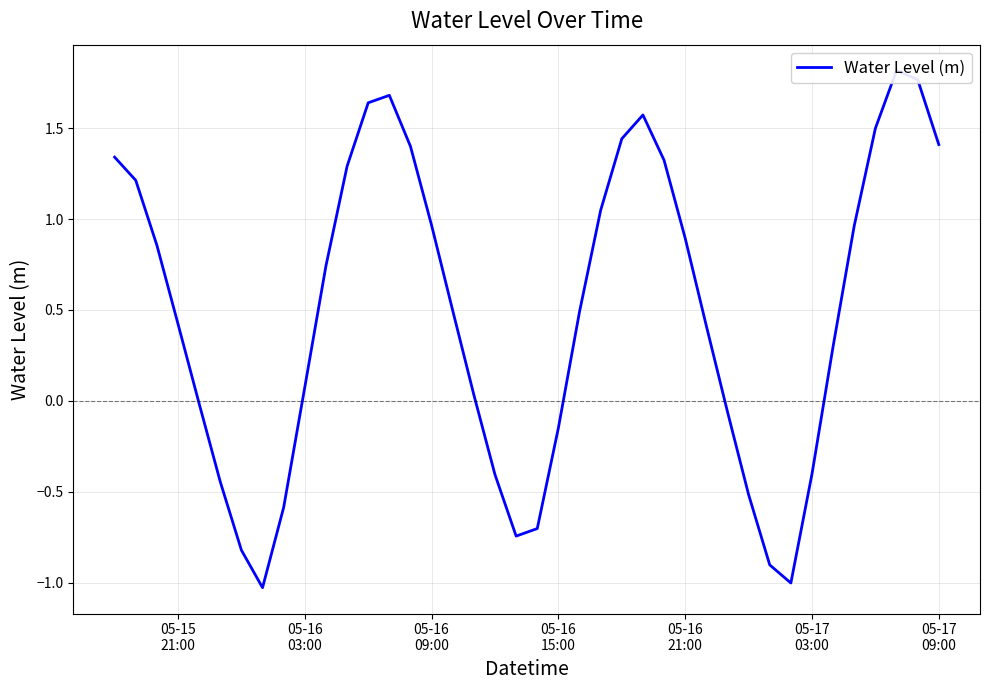

Is this an area chart (filled region under the line)?

No